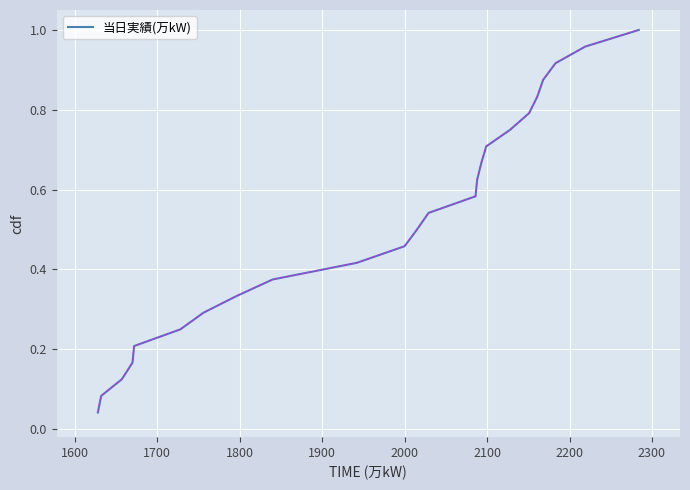

True or false: there are more than 2 points higher than both neighbors.

False